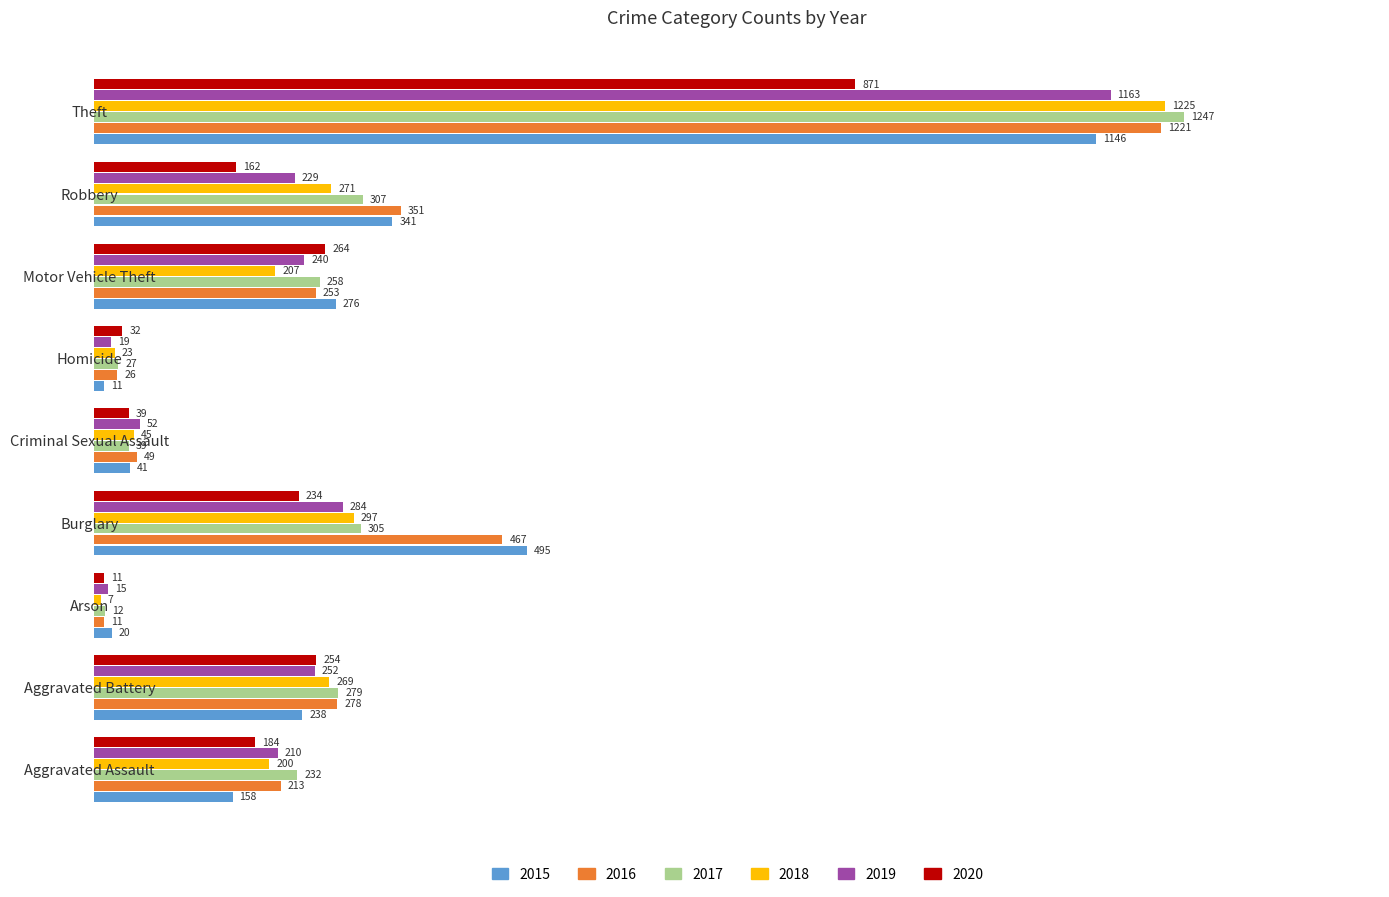

Read the 2017 value at Motor Vehicle Theft.

258